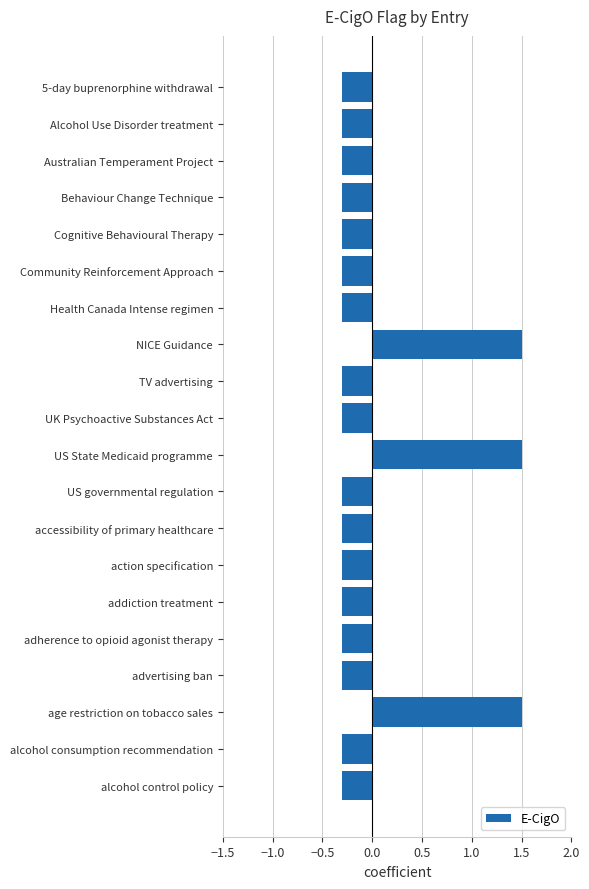

What value does the data have at Health Canada Intense regimen?

-0.3